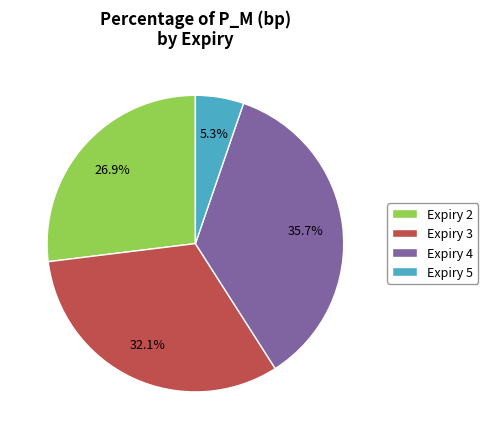

Which slice is the largest?

Expiry 4